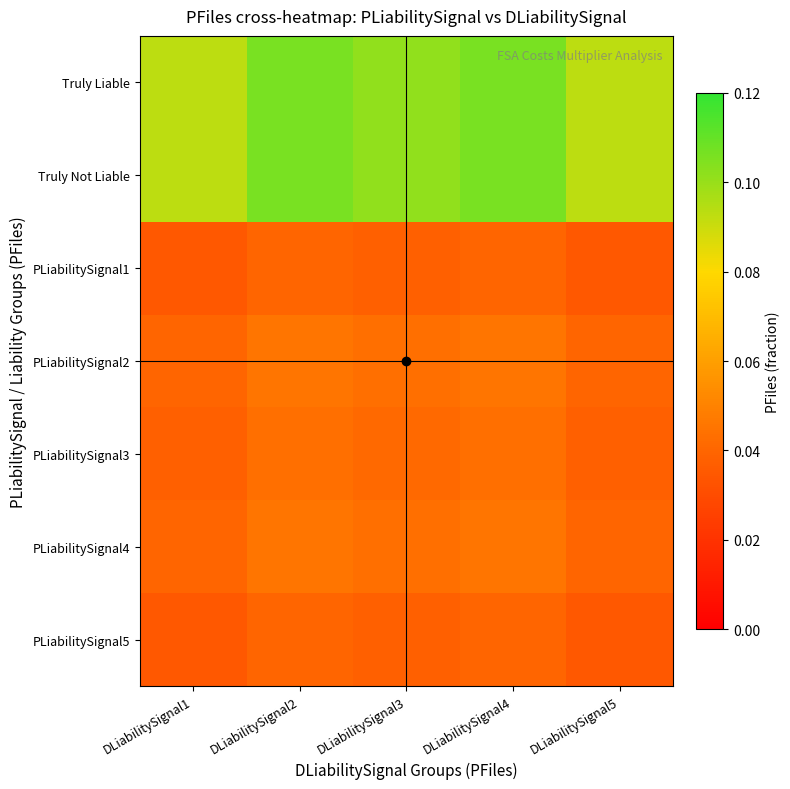

What is the greatest value displayed?

0.1